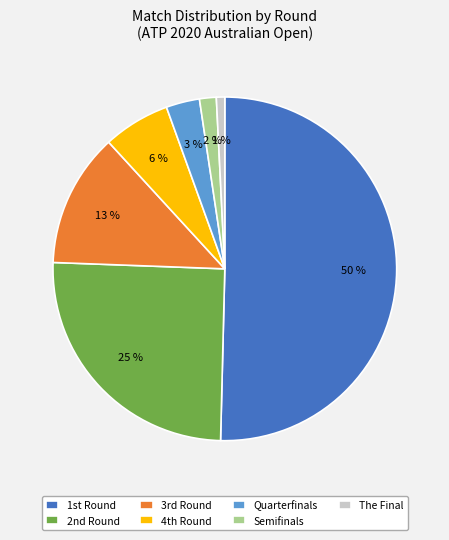

What is the majority slice?

1st Round